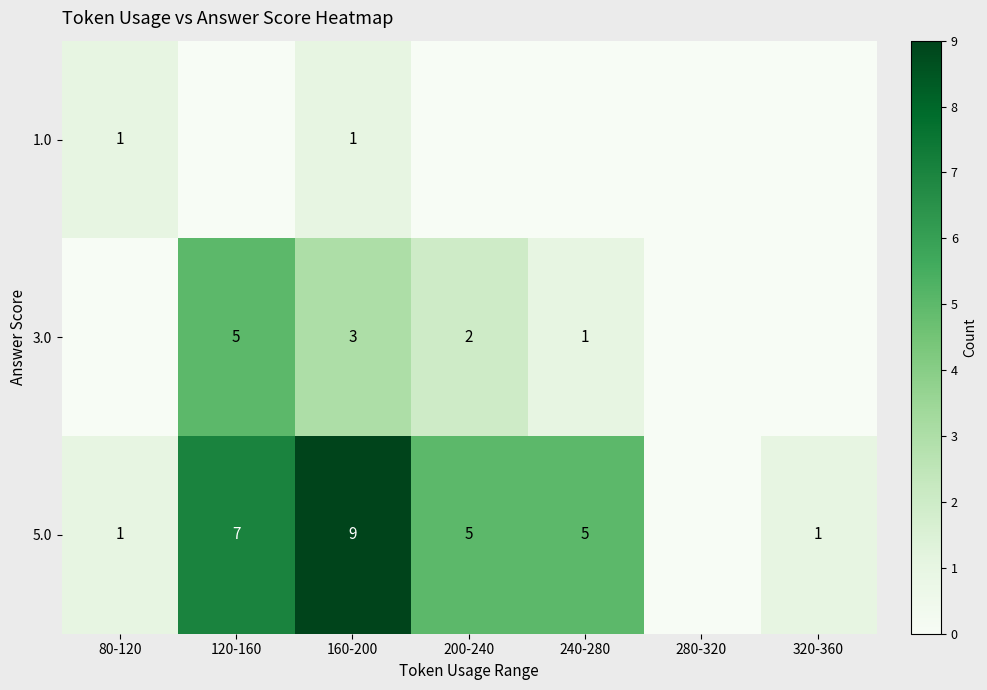

What is the difference between the 5.0 values at 80-120 and 240-280?

4